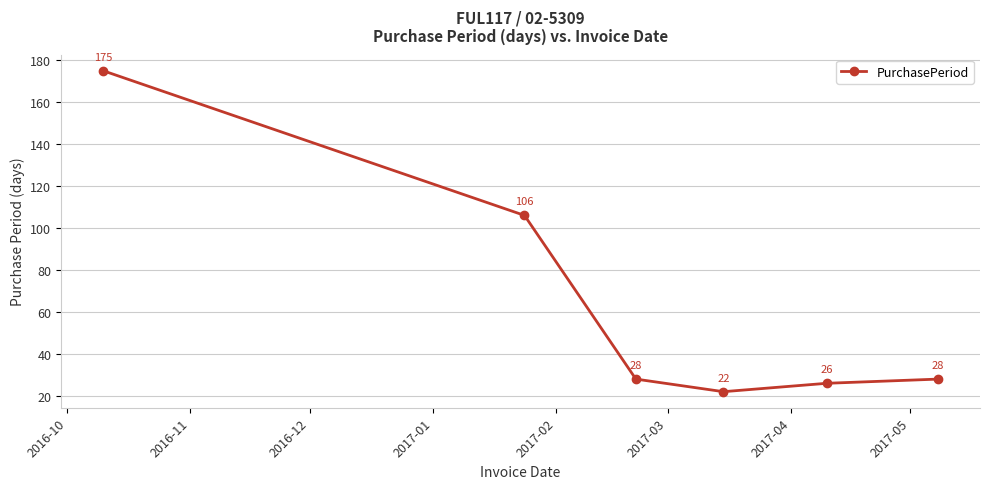

How many distinct data groups are displayed?

1